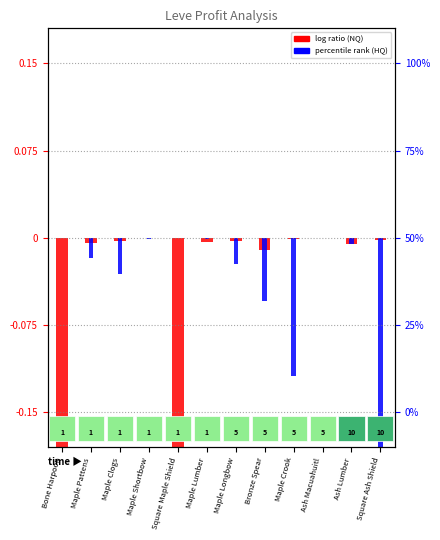

Which category has the lowest value in the LeveProfitHQ series?

Square Ash Shield